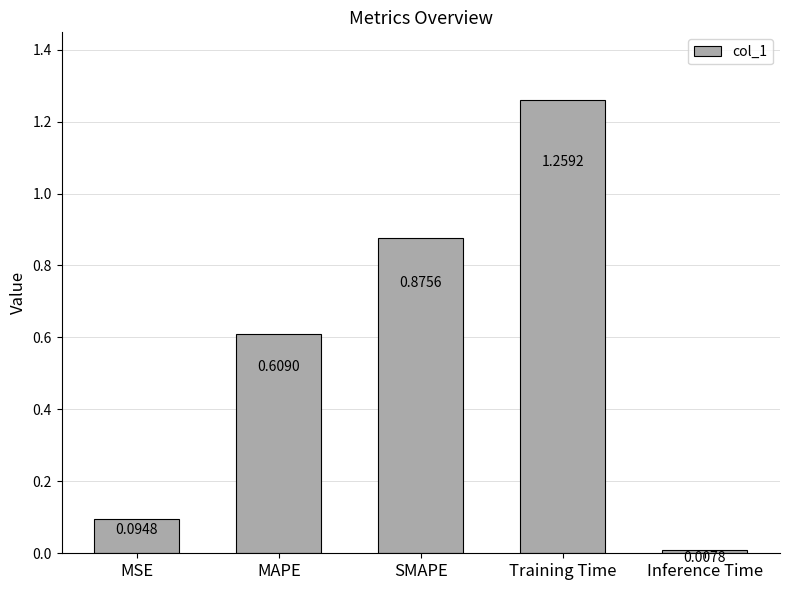

At which label is the value closest to 0?

Inference Time